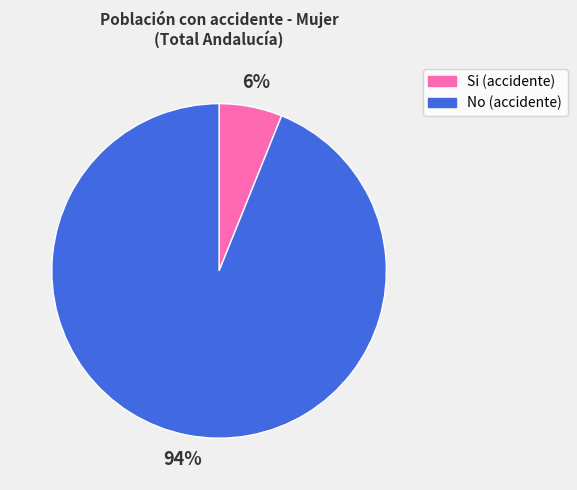

Is there a majority slice in this chart?

Yes